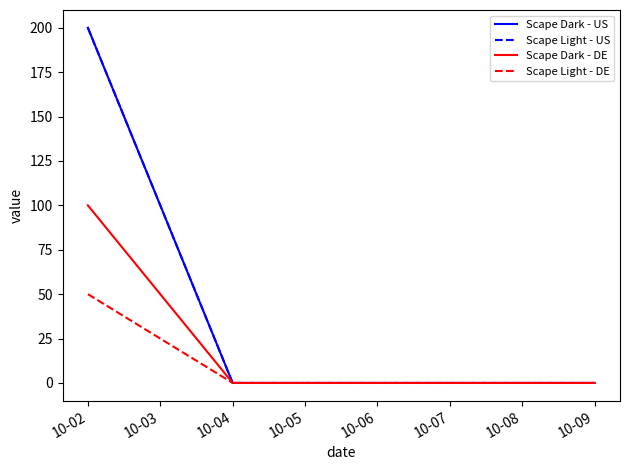

True or false: Scape Dark - US has more than 2 interior local peaks.

False